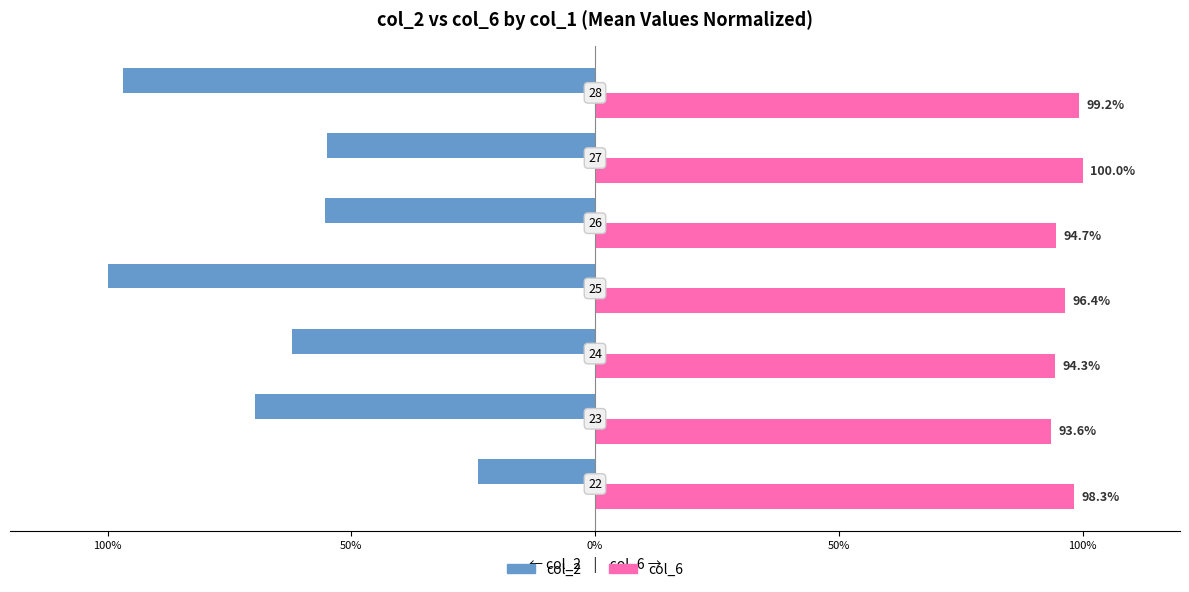

What are all the series names shown in the legend?

col_2, col_6